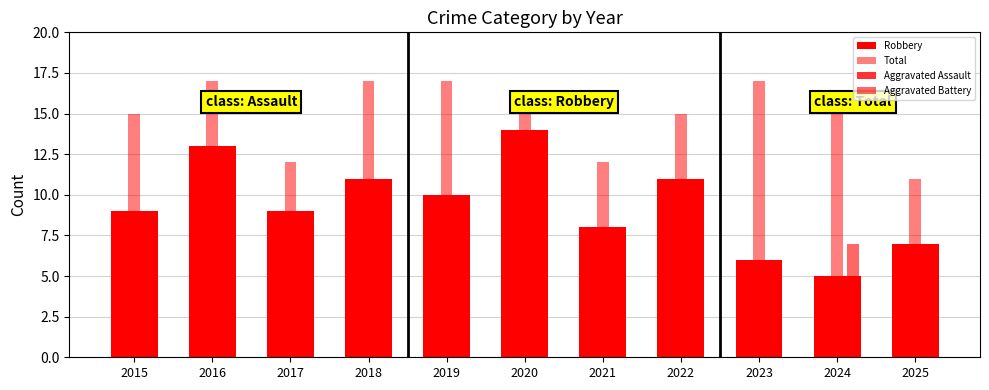

True or false: Aggravated Assault has a value of 1 at 2017.

False